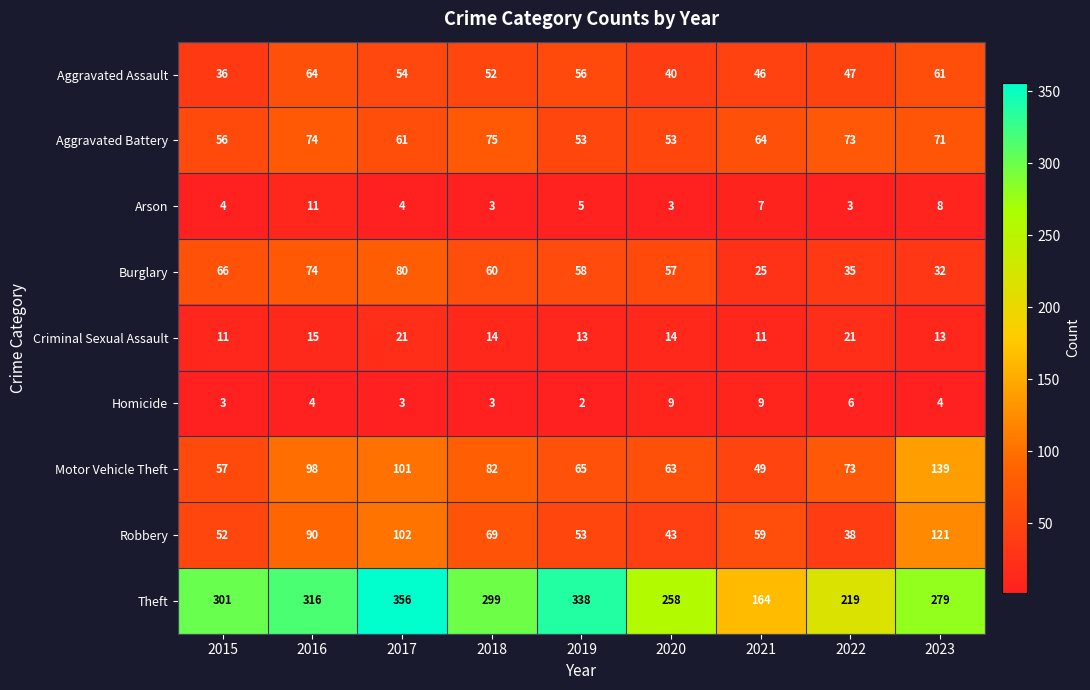

What is the average value of the Criminal Sexual Assault series?

15